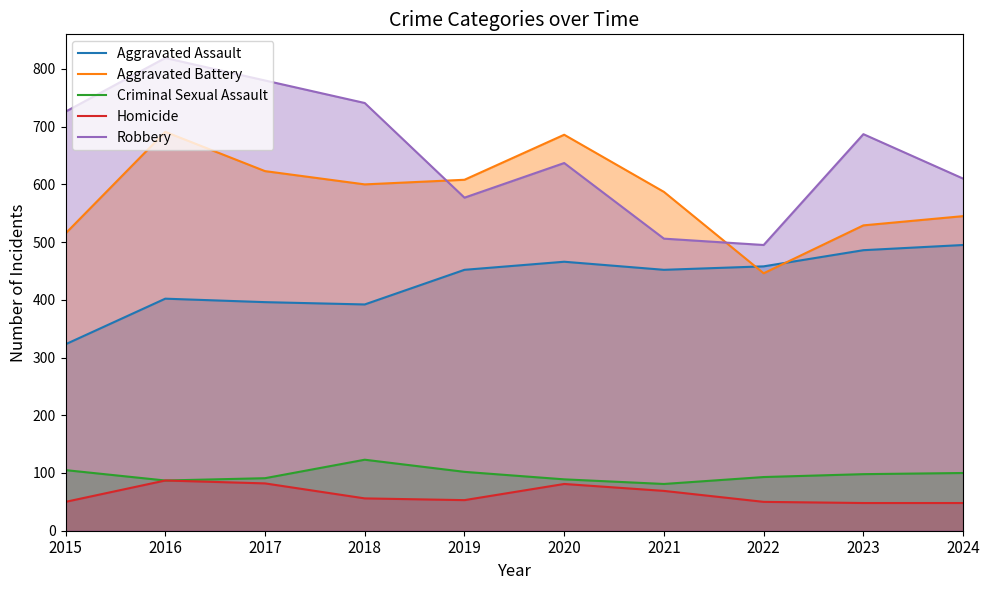

Where is the first local minimum for Criminal Sexual Assault?

2016